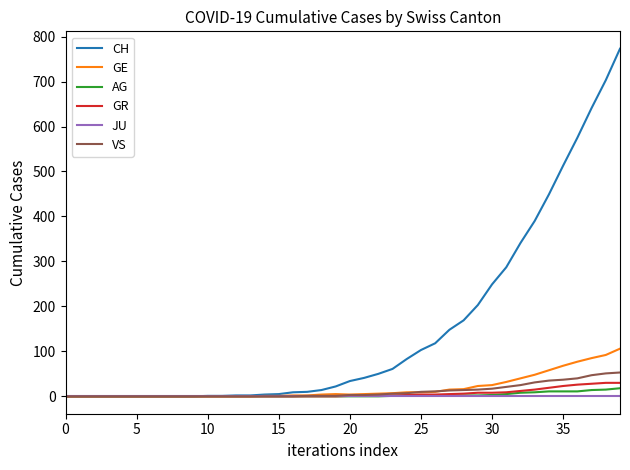

What is the maximum value shown in the chart?

773